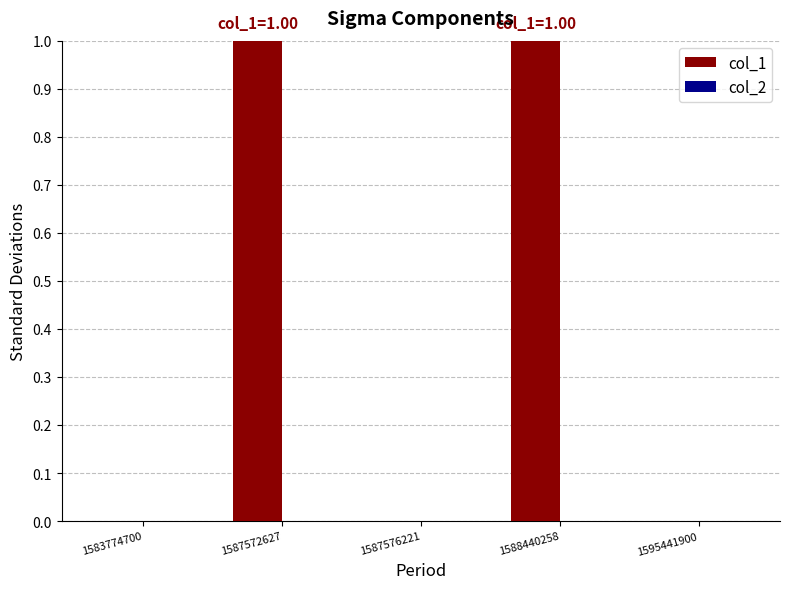

The value at 1595441900 is 1. True or false?

False